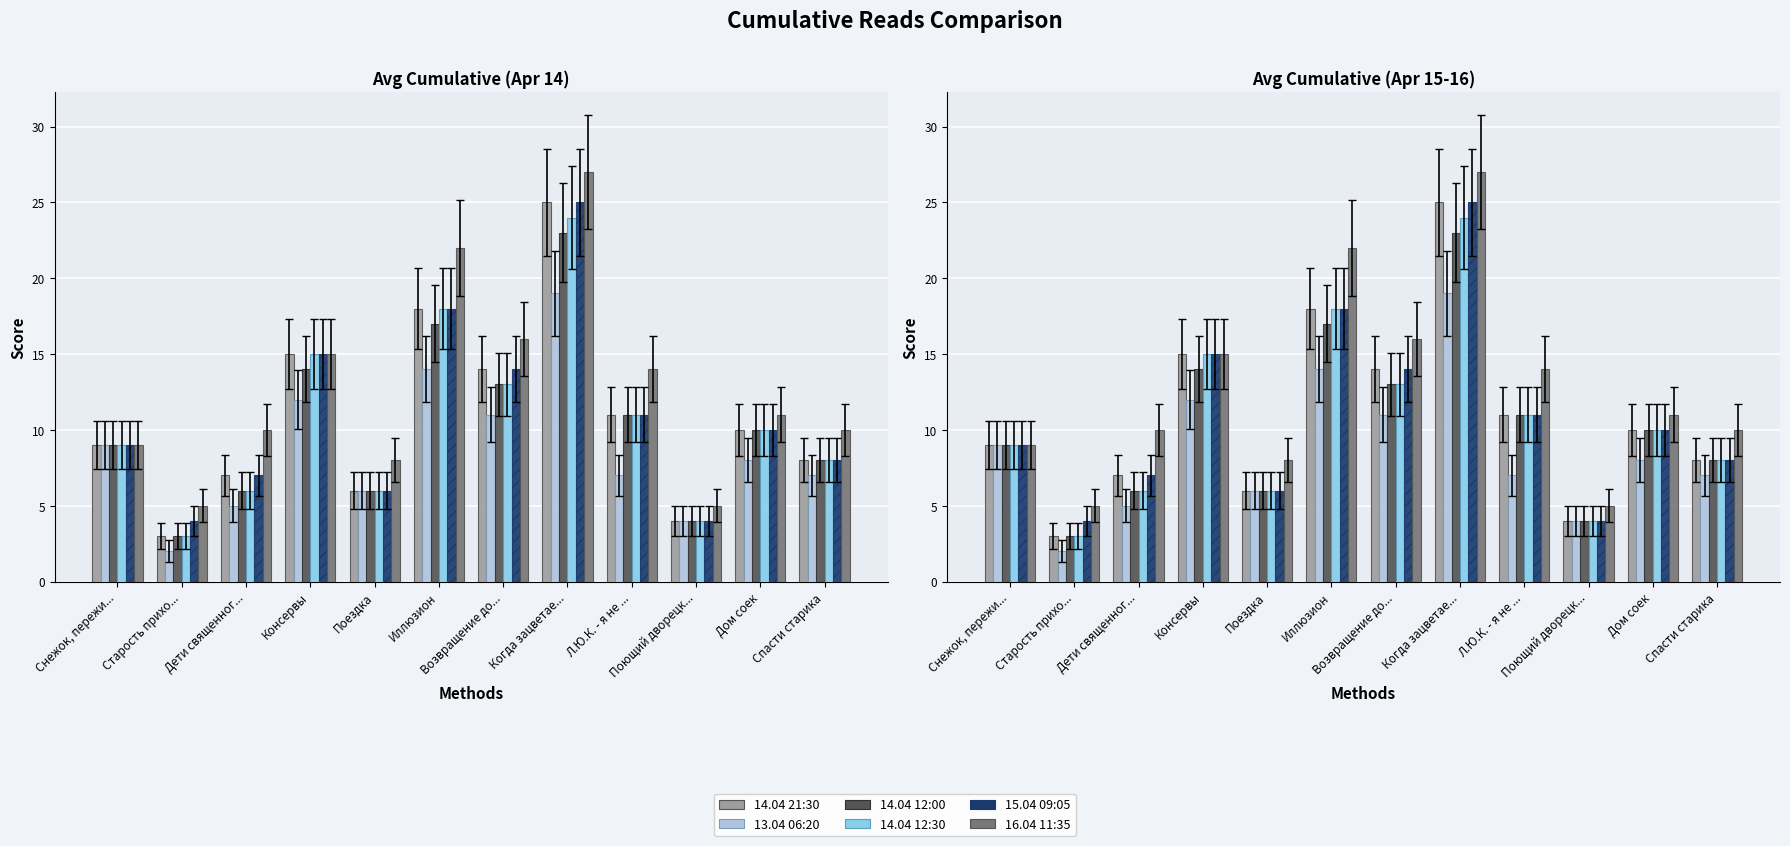

What is the label of the 7th bar from the left?

Возвращение до...